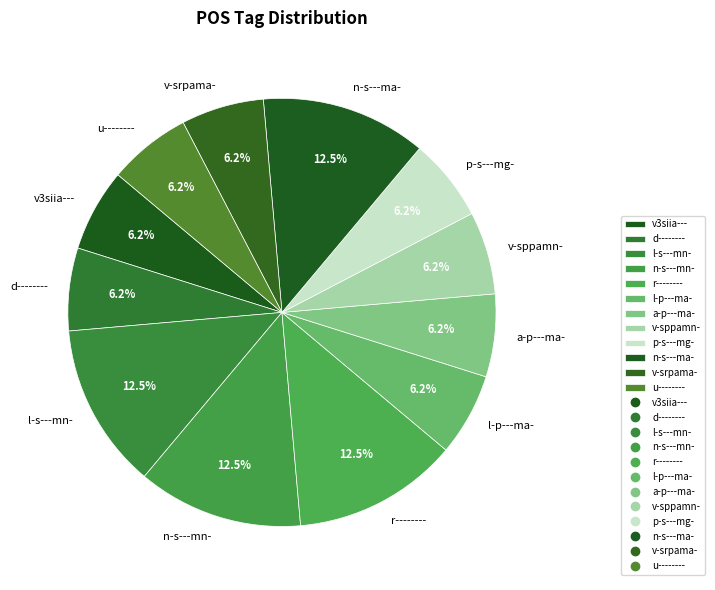

How many segments does this pie chart have?

12